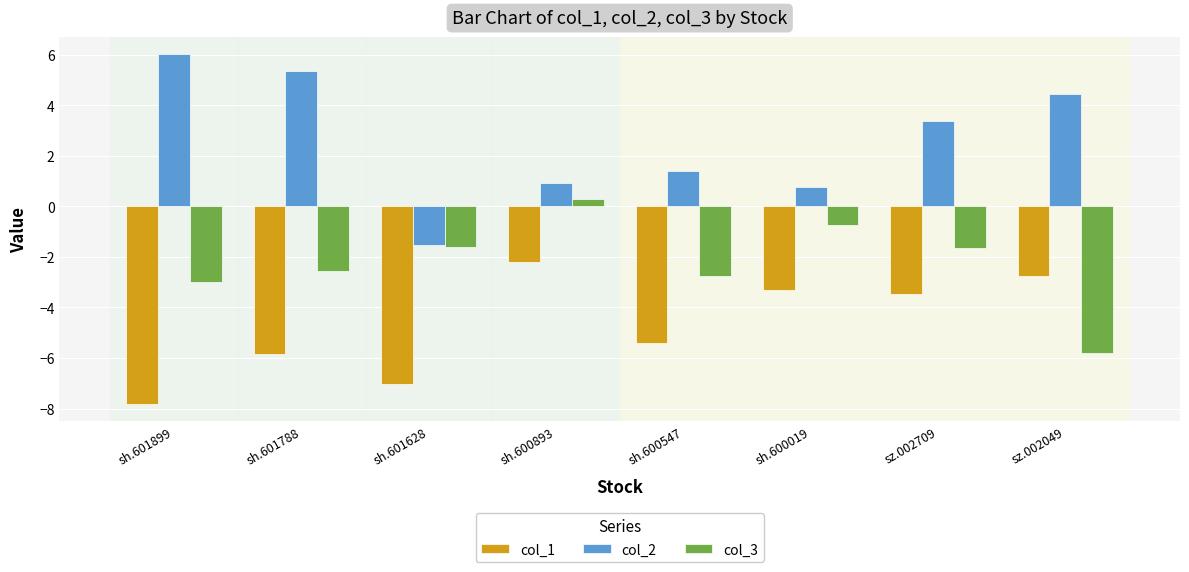

True or false: col_1 has a value of -5.4 at sh.600547.

True